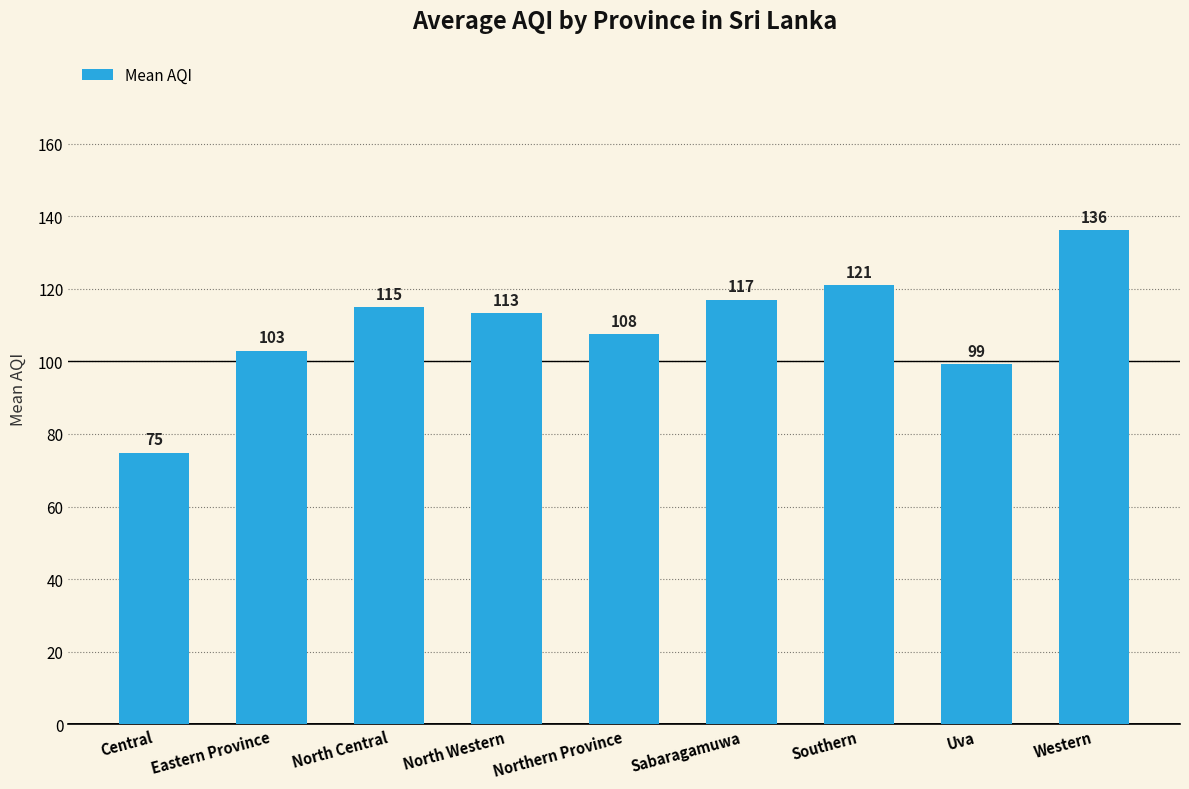

Rank the categories by value from lowest to highest.

Central, Uva, Eastern Province, Northern Province, North Western, North Central, Sabaragamuwa, Southern, Western